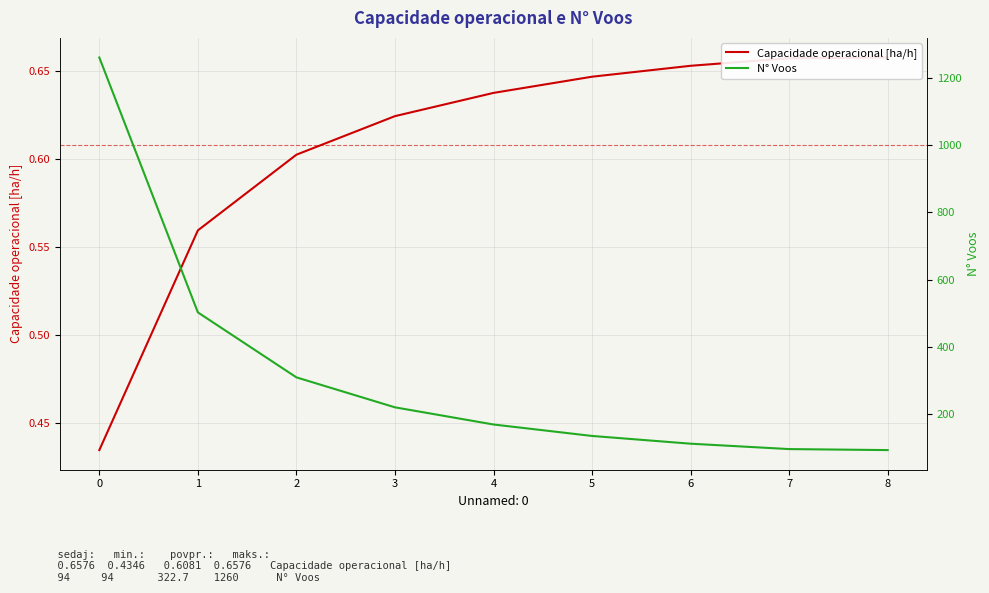

What is the difference between the highest and lowest values at 0?

1259.6